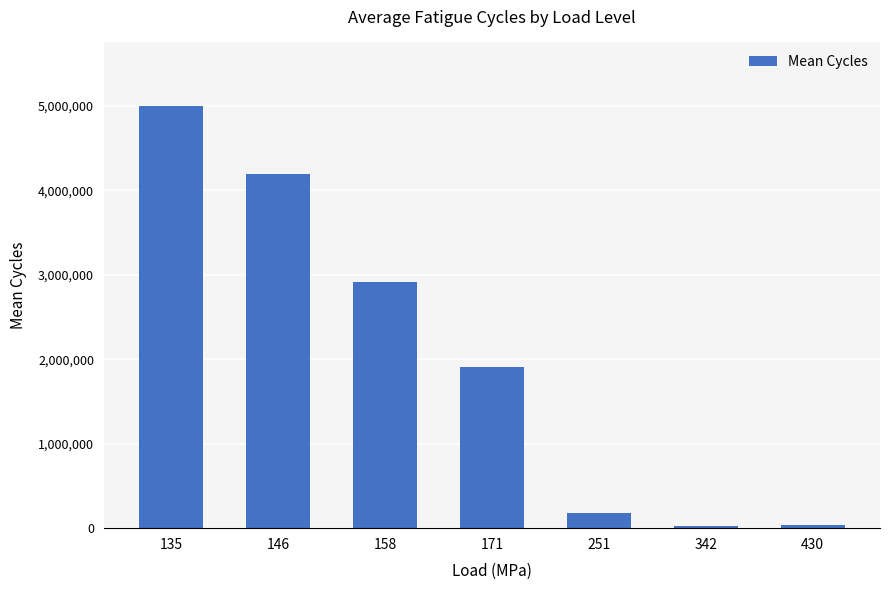

The value at 135 is 5000249.3. True or false?

True